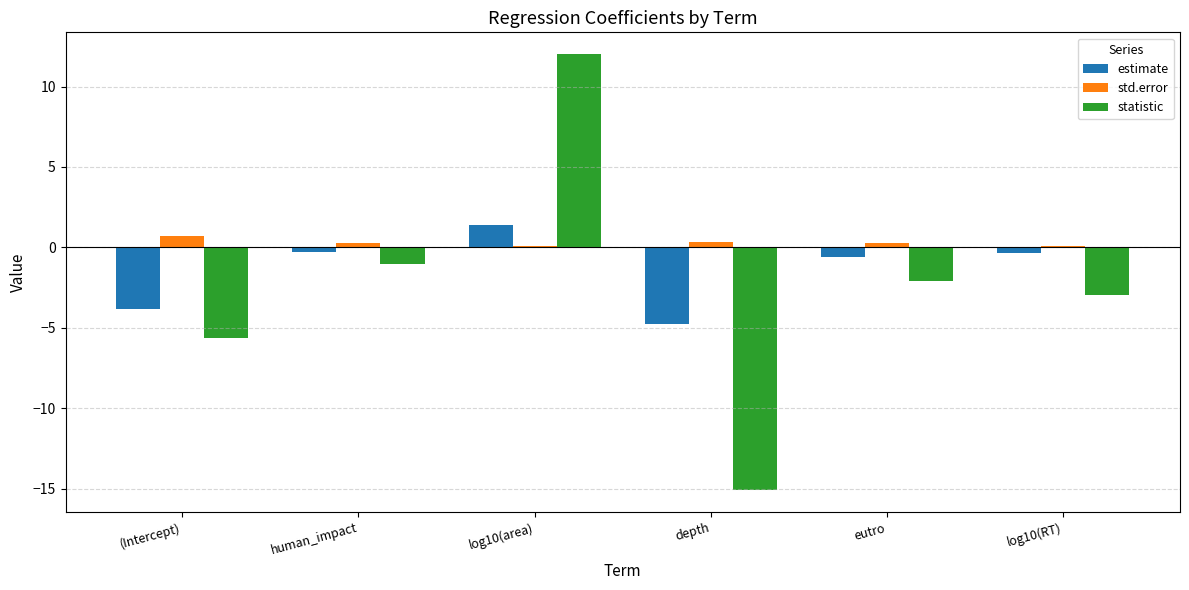

What is the total value across all series at human_impact?

-1.1